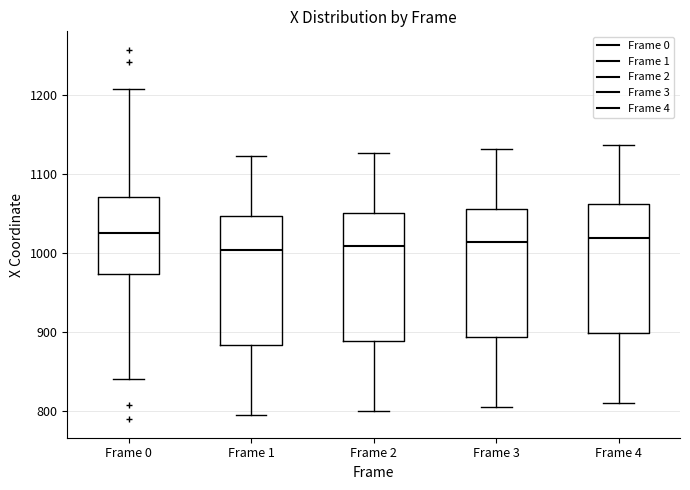

Reading left to right, read every box against the y-axis: the position of its median line, the range the box covers, and the ends of its whiskers. The values are not printed on the chart, so give them approximately, as read against the axis.

Frame 0: median 1020, box 970 to 1070, whiskers 840 to 1210
Frame 1: median 1000, box 880 to 1050, whiskers 790 to 1120
Frame 2: median 1010, box 890 to 1050, whiskers 800 to 1130
Frame 3: median 1010, box 890 to 1060, whiskers 810 to 1130
Frame 4: median 1020, box 900 to 1060, whiskers 810 to 1140